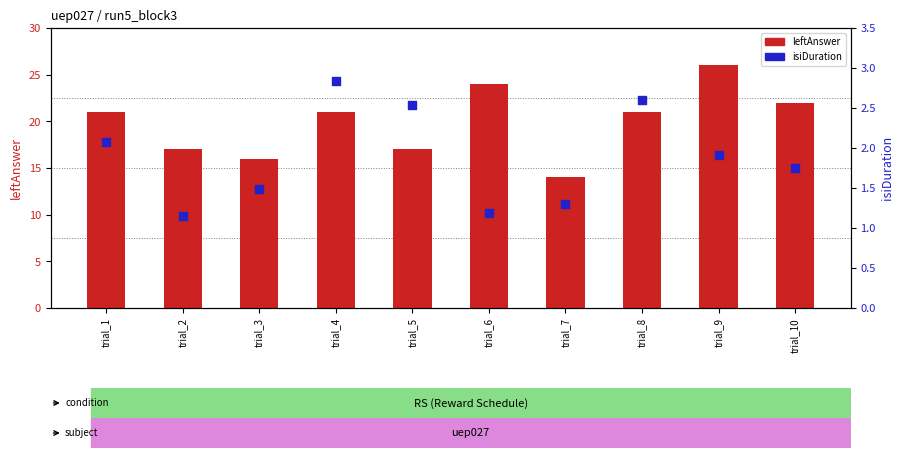

What is the total value across all series at trial_7?

15.3